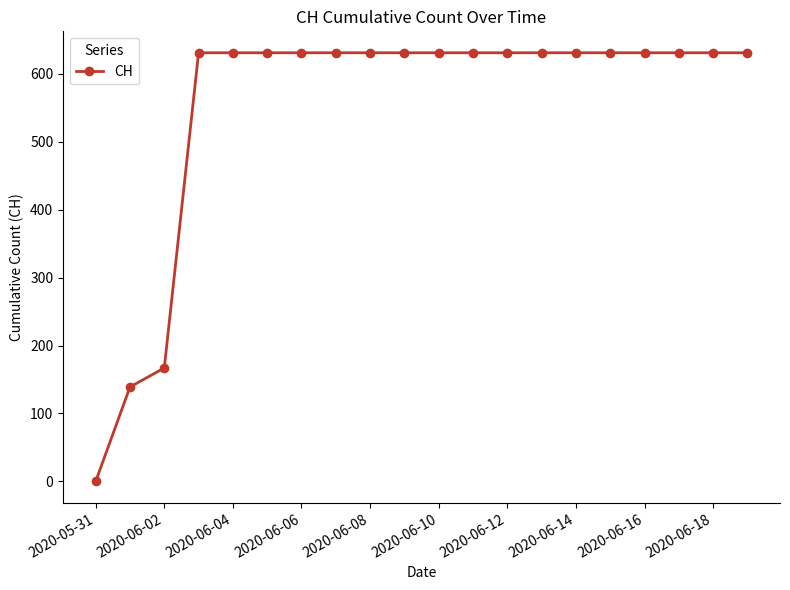

What is the greatest value displayed?

631